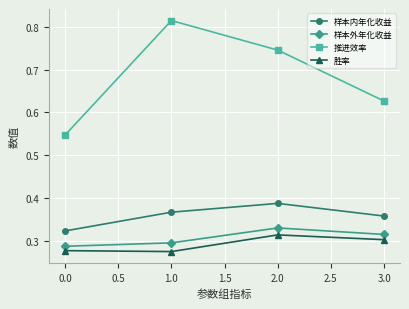

What is the label of the 3rd point from the left?

2.0